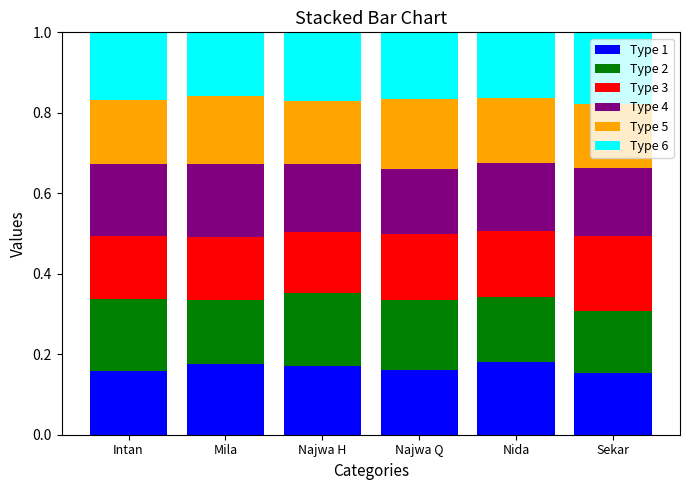

What is the total value across all series at Najwa H?

1.0